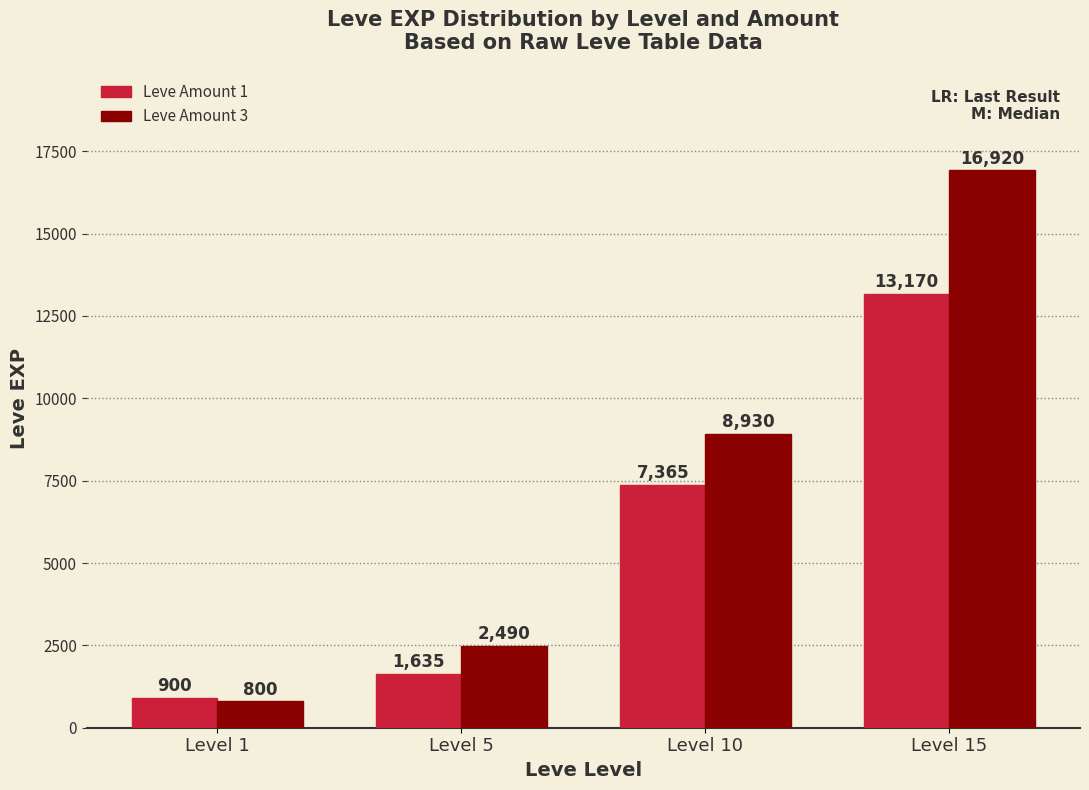

What is the difference between the second highest and minimum values in the Leve Amount 3 series?

8130